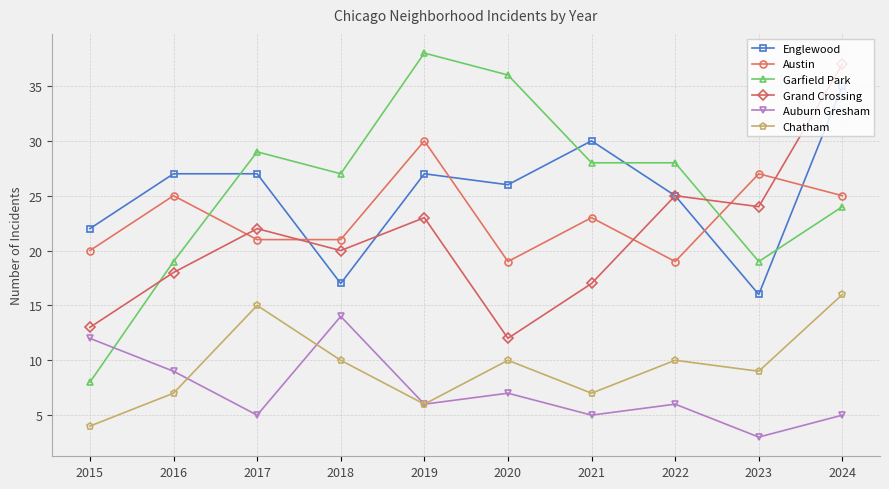

Reading left to right, list all the values displayed in this chart.

Englewood: 2015=22	2016=27	2017=27	2018=17	2019=27	2020=26	2021=30	2022=25	2023=16	2024=35
Austin: 2015=20	2016=25	2017=21	2018=21	2019=30	2020=19	2021=23	2022=19	2023=27	2024=25
Garfield Park: 2015=8	2016=19	2017=29	2018=27	2019=38	2020=36	2021=28	2022=28	2023=19	2024=24
Grand Crossing: 2015=13	2016=18	2017=22	2018=20	2019=23	2020=12	2021=17	2022=25	2023=24	2024=37
Auburn Gresham: 2015=12	2016=9	2017=5	2018=14	2019=6	2020=7	2021=5	2022=6	2023=3	2024=5
Chatham: 2015=4	2016=7	2017=15	2018=10	2019=6	2020=10	2021=7	2022=10	2023=9	2024=16